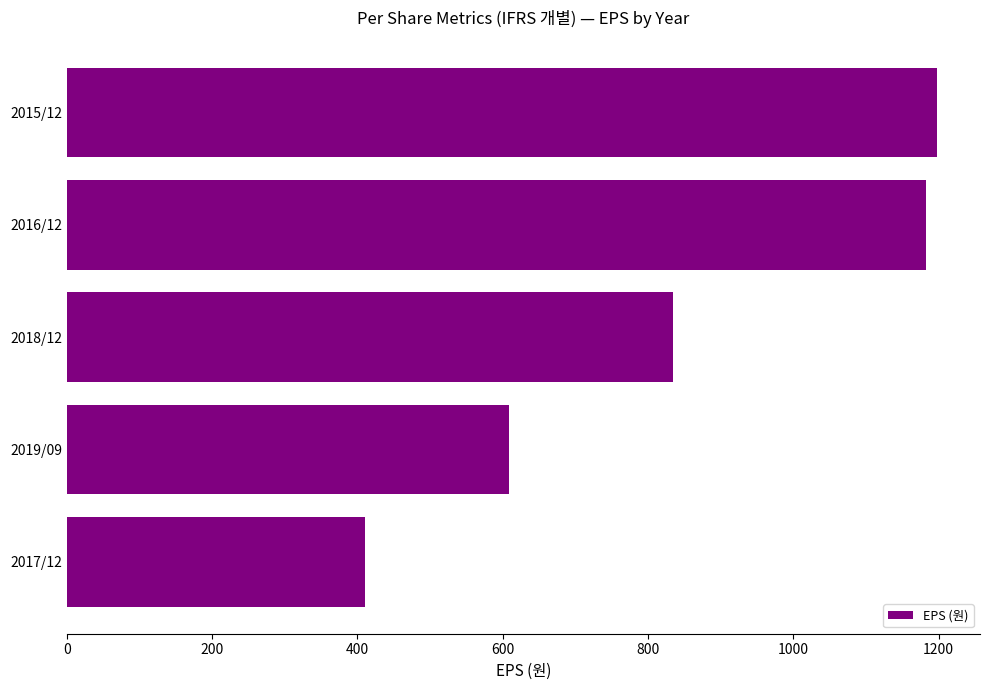

Is it true that the value at 2018/12 is 834?

True